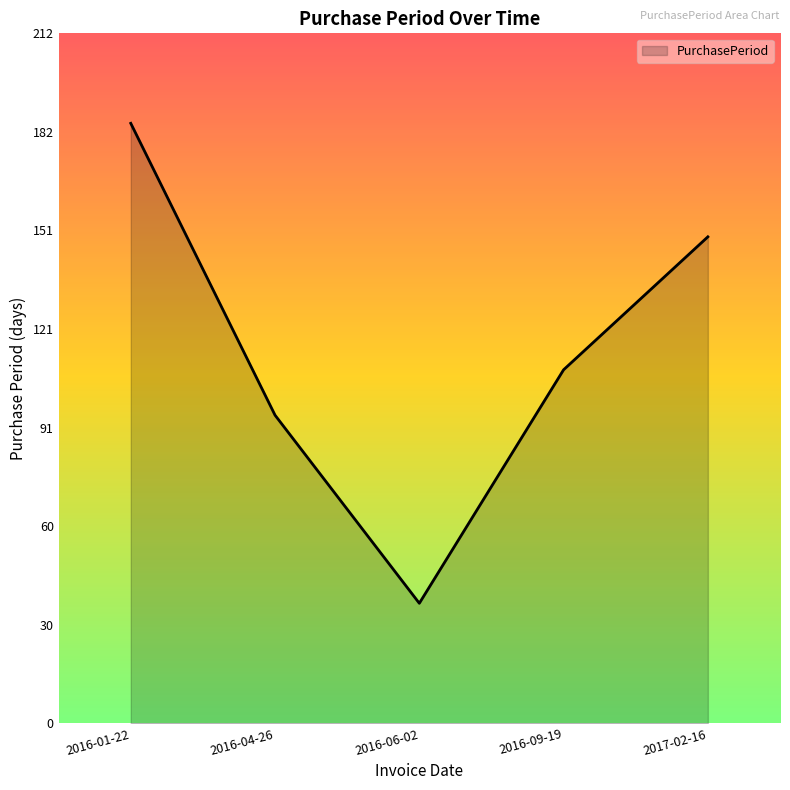

List the labels in order of value, smallest first.

2016-06-02, 2016-04-26, 2016-09-19, 2017-02-16, 2016-01-22